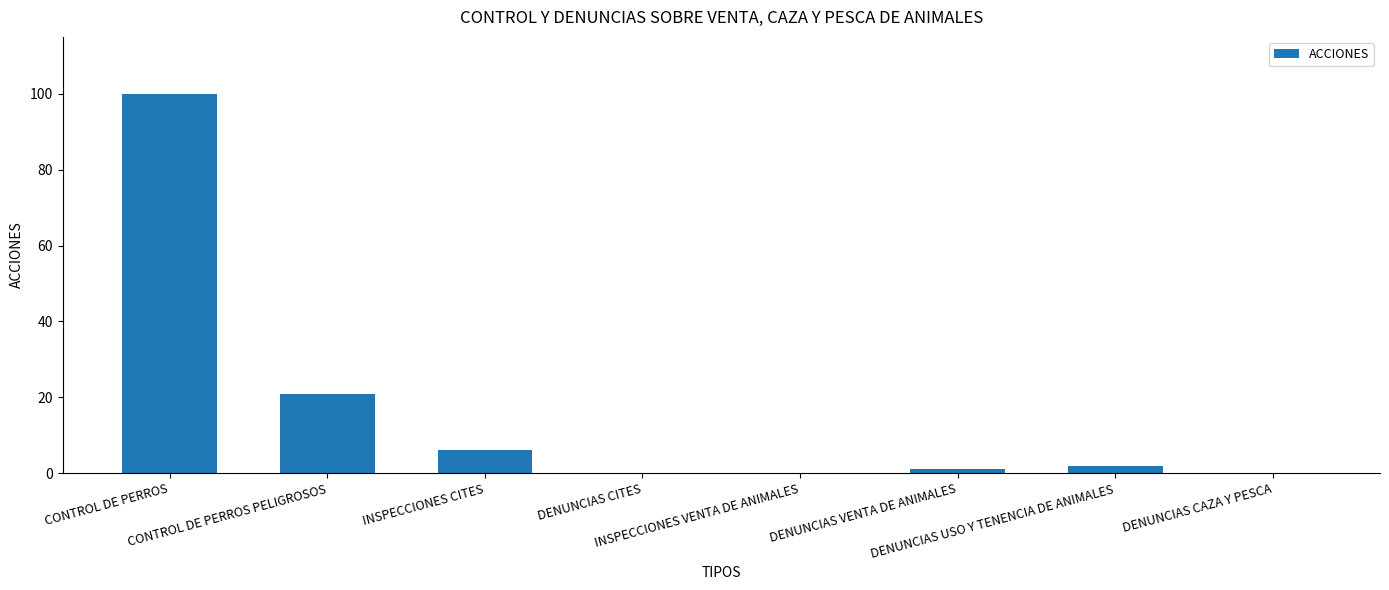

What is the maximum value shown in the chart?

100